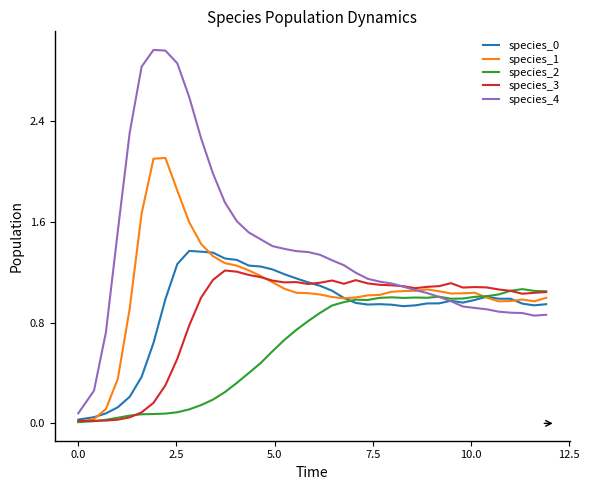

Which series has the widest spread of values?

species_4